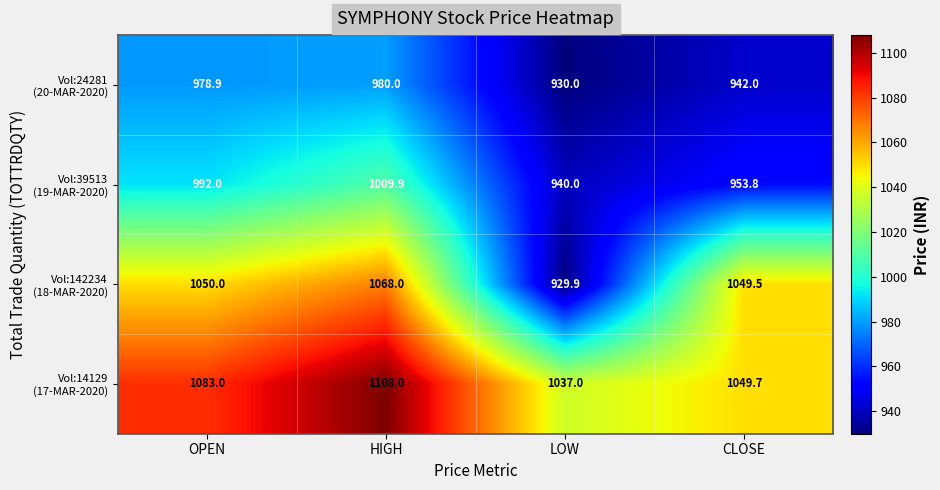

What is the minimum value shown in the chart?

929.9